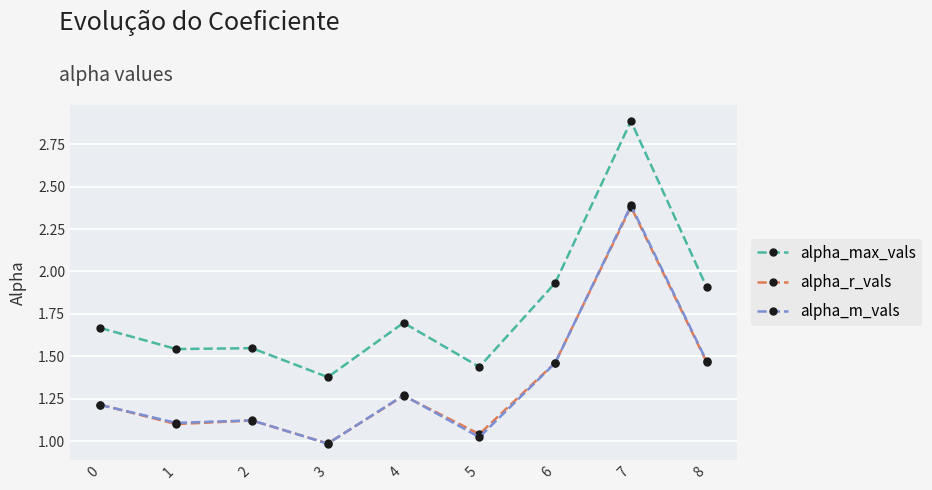

What are all the series names shown in the legend?

alpha_max_vals, alpha_r_vals, alpha_m_vals